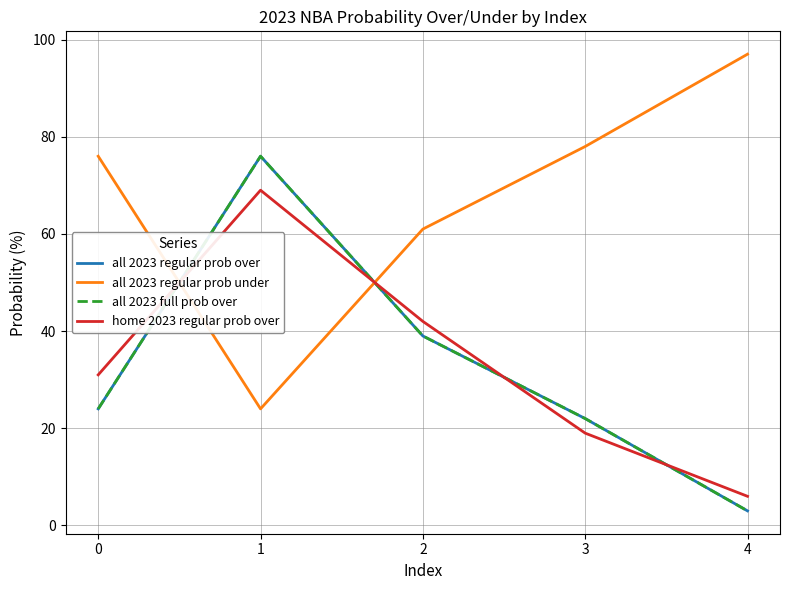

True or false: all 2023 regular prob over and home 2023 regular prob over cross at least once.

True